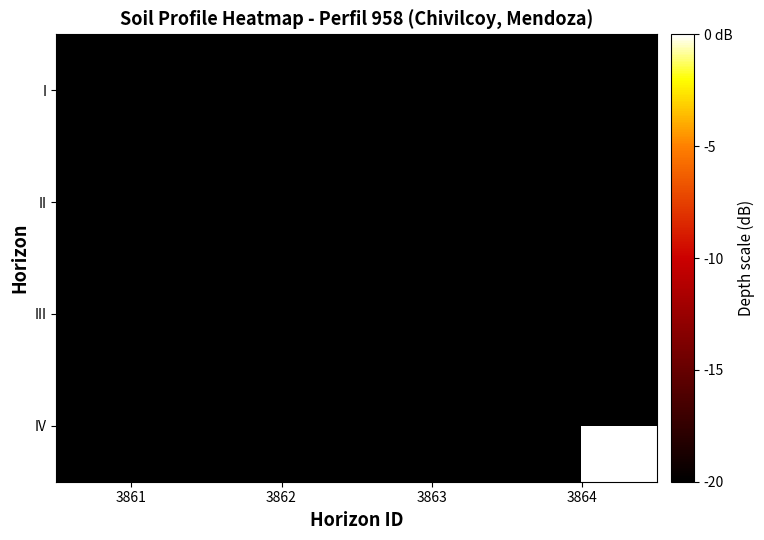

List the series in order of their overall mean, lowest first.

I, II, III, IV